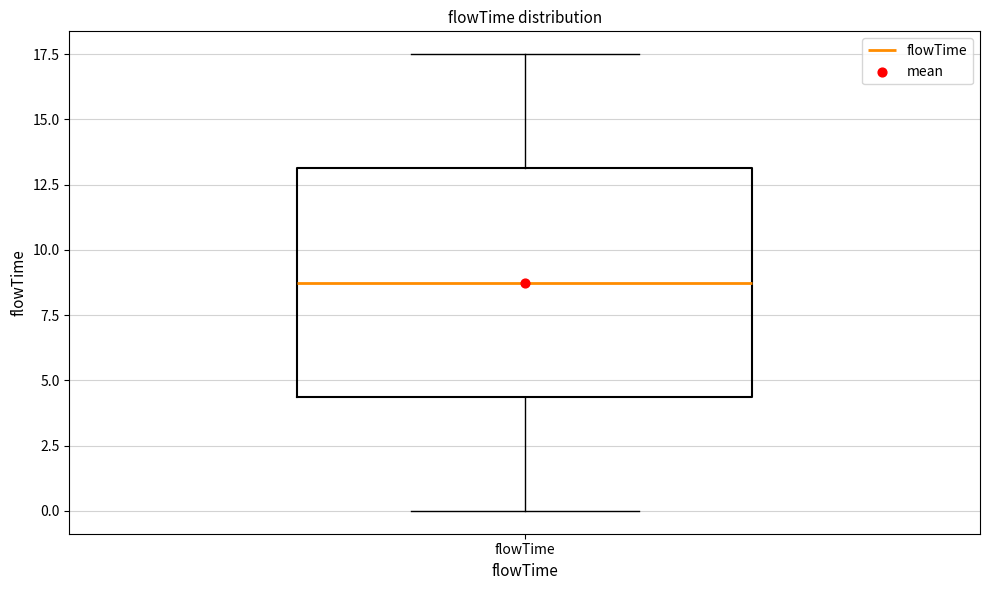

Read this box plot against the y-axis: the position of the median line, the range covered by the box, and the ends of both whiskers. The values are not printed on the chart, so give them approximately, as read against the axis.

median 9.0, box 4.5 to 13.0, whiskers 0.0 to 17.5